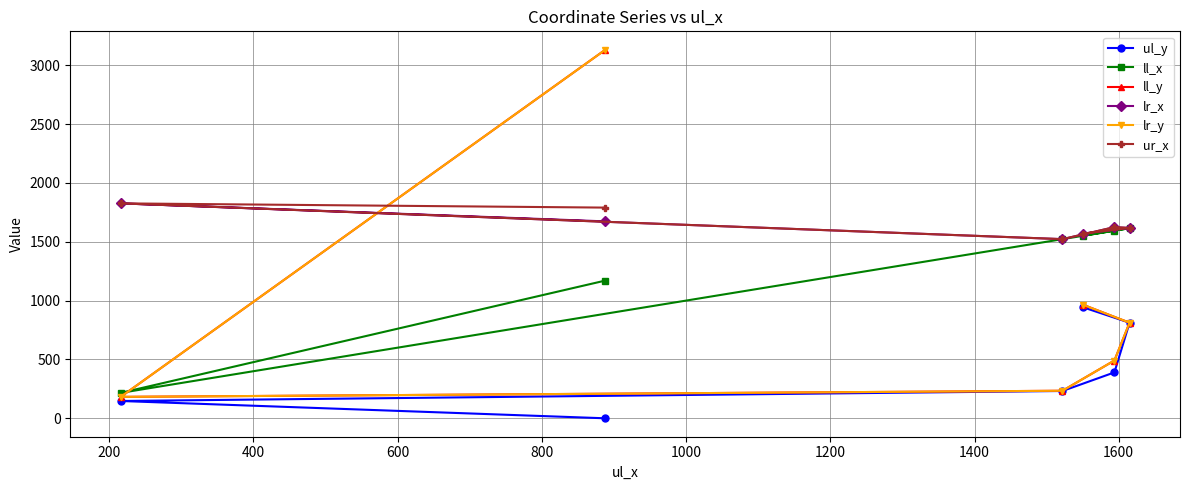

Is the value of lr_y at 200 greater than the value of ur_x at 800?

No